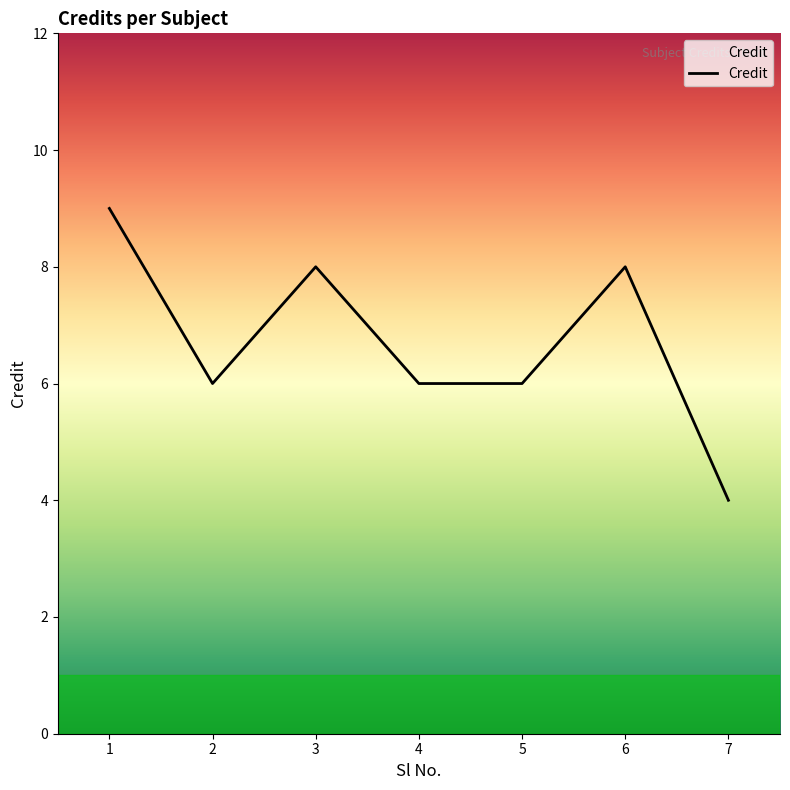

Is it true that the value at 5 is 6?

True